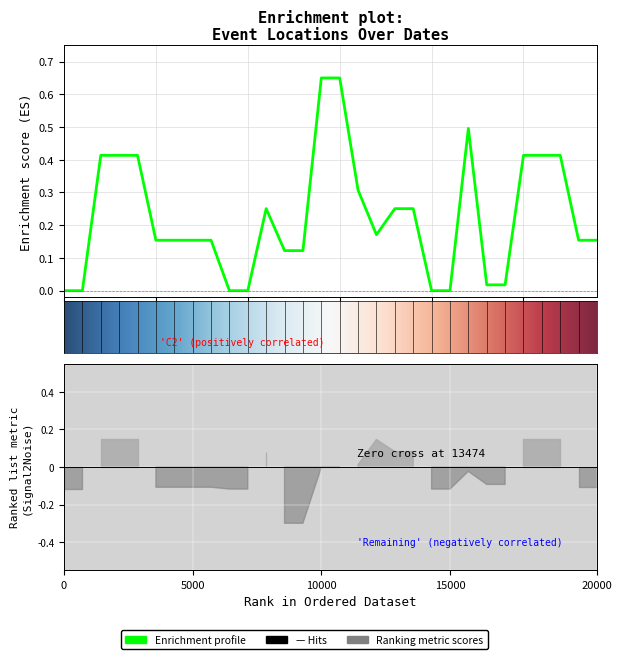

What is the average value?

0.2